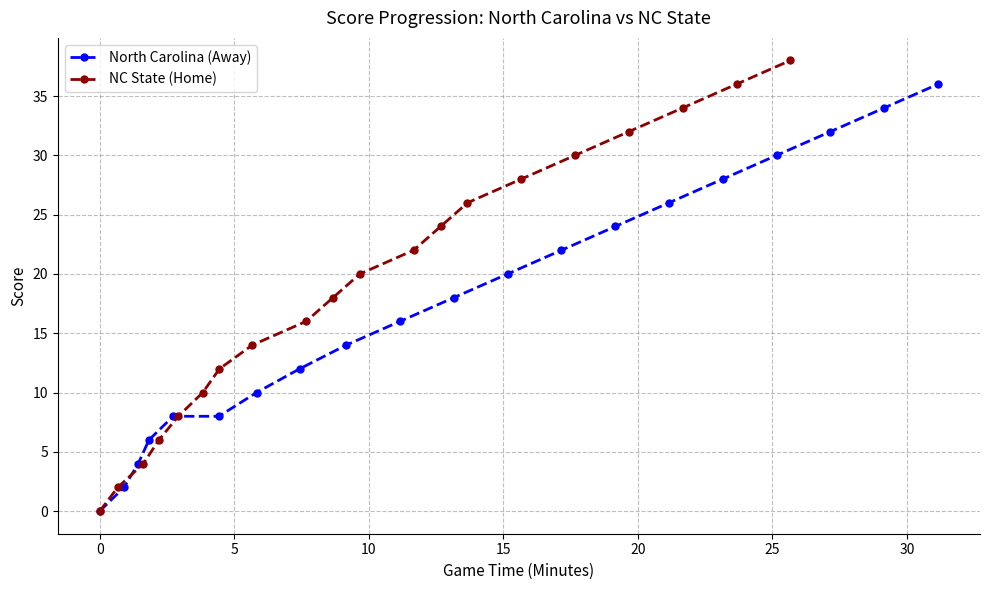

True or false: North Carolina (Away) has more than 2 points higher than both neighbors.

False